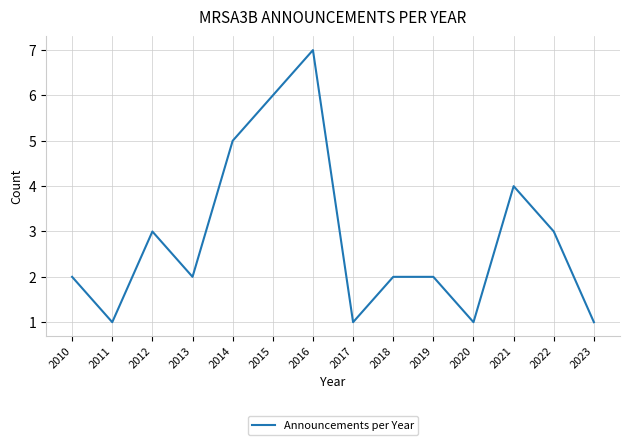

Does the chart display data point markers on the line(s)?

No